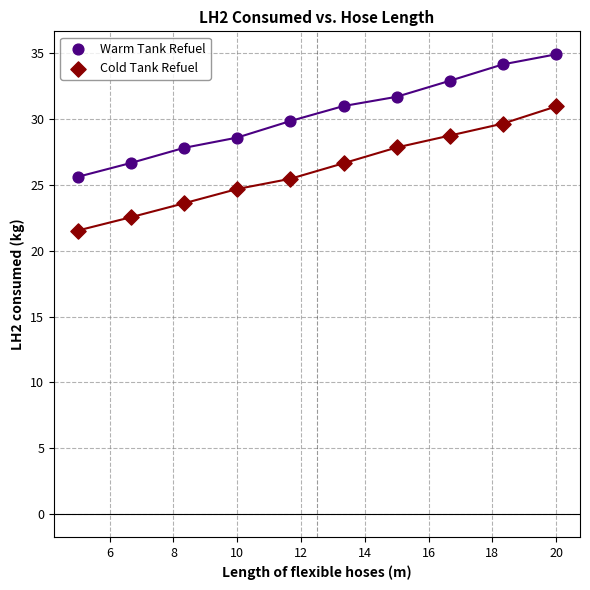

Which series reaches the maximum Y coordinate?

Warm Tank Refuel